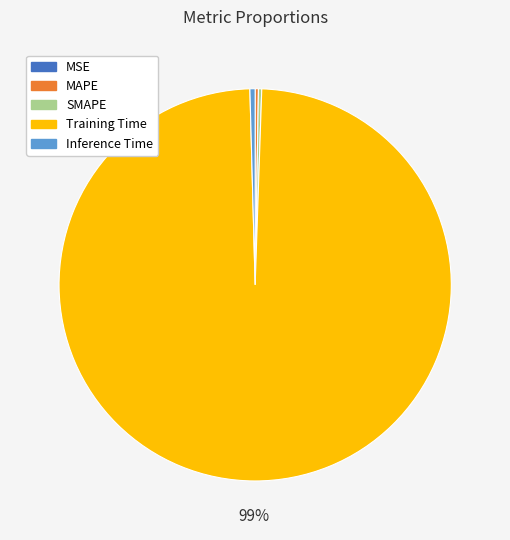

Is it true that Inference Time is 5% of the pie?

False